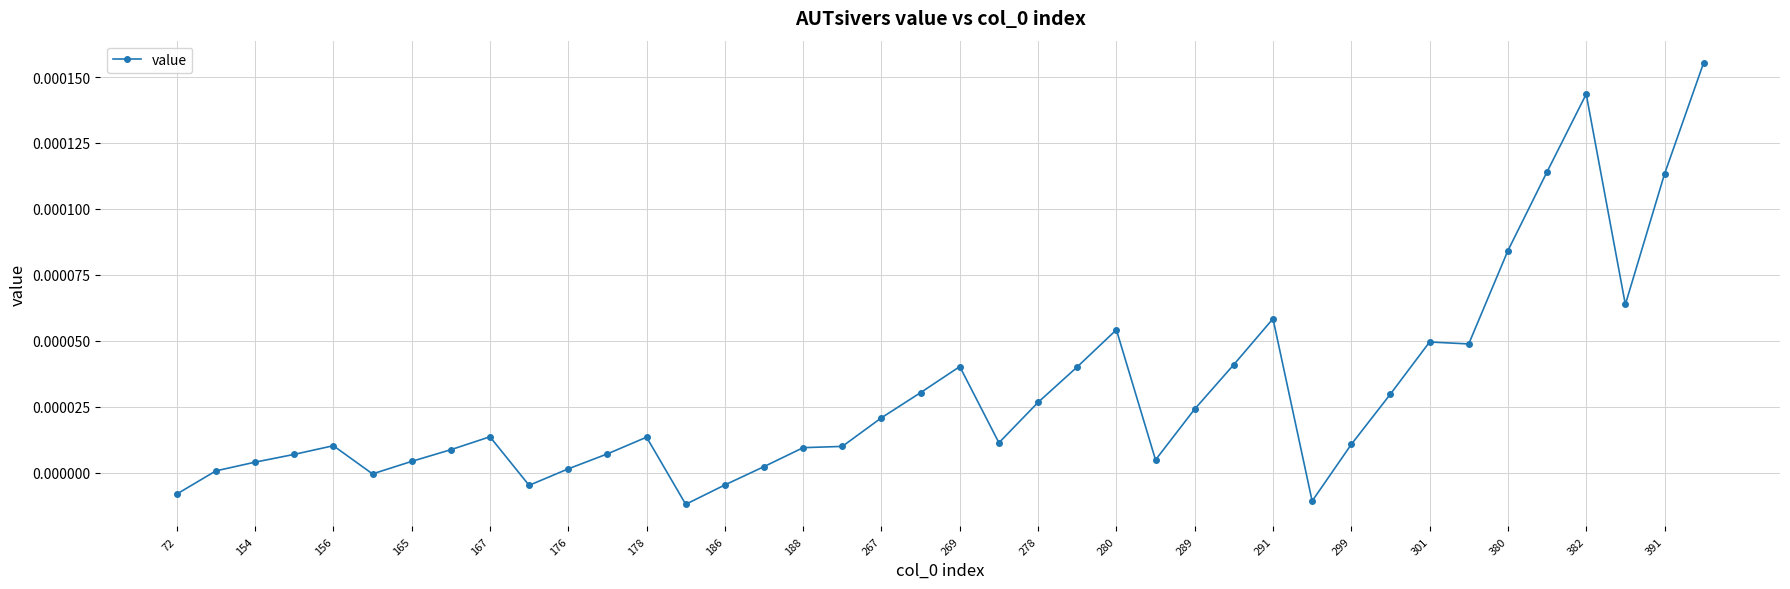

True or false: there are more than 0 points higher than both neighbors.

True